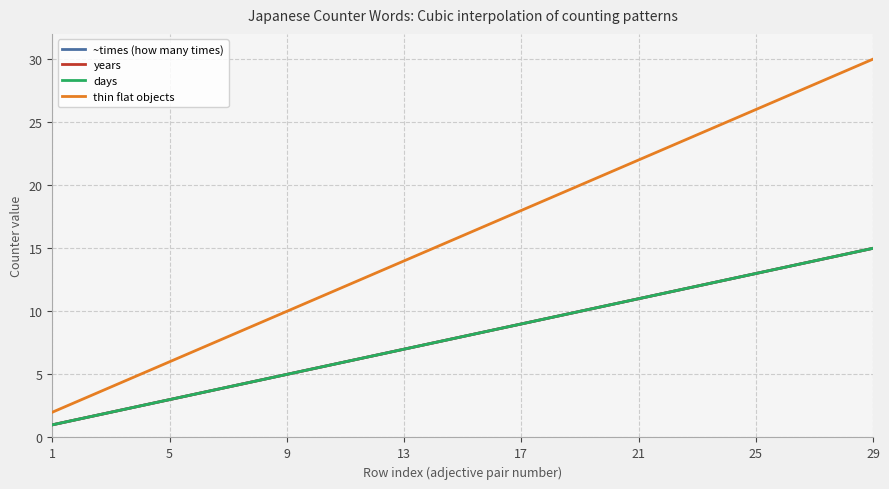

What is the minimum value shown in the chart?

1